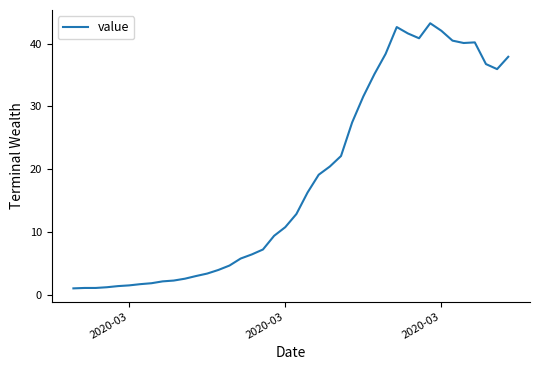

What is the greatest value displayed?

43.3